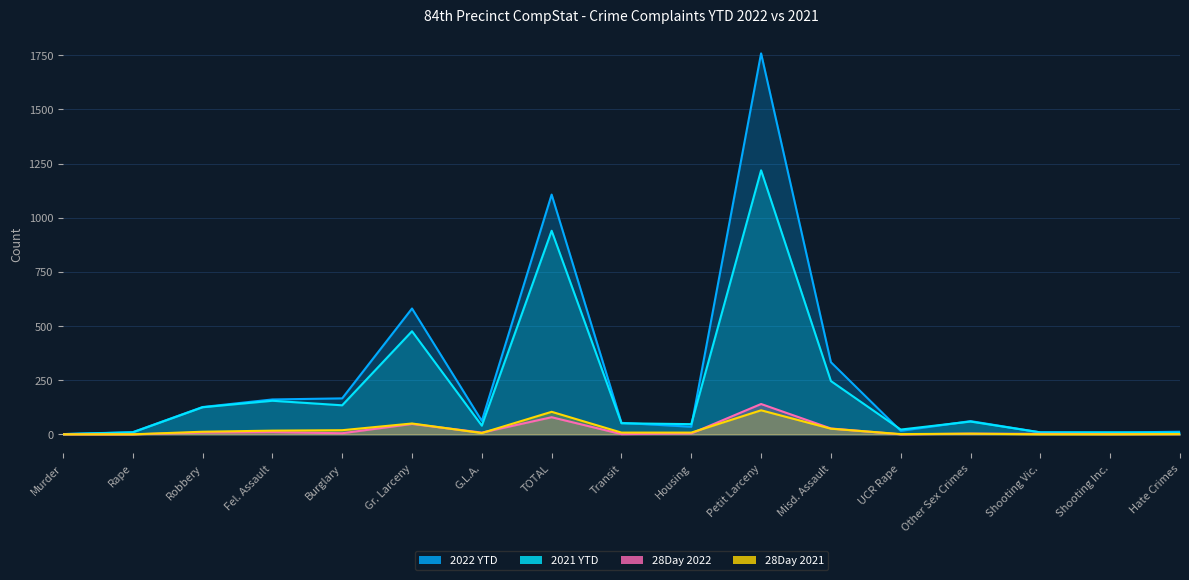

Rank the series at Other Sex Crimes from lowest to highest value.

28Day 2022, 28Day 2021, 2021 YTD, 2022 YTD